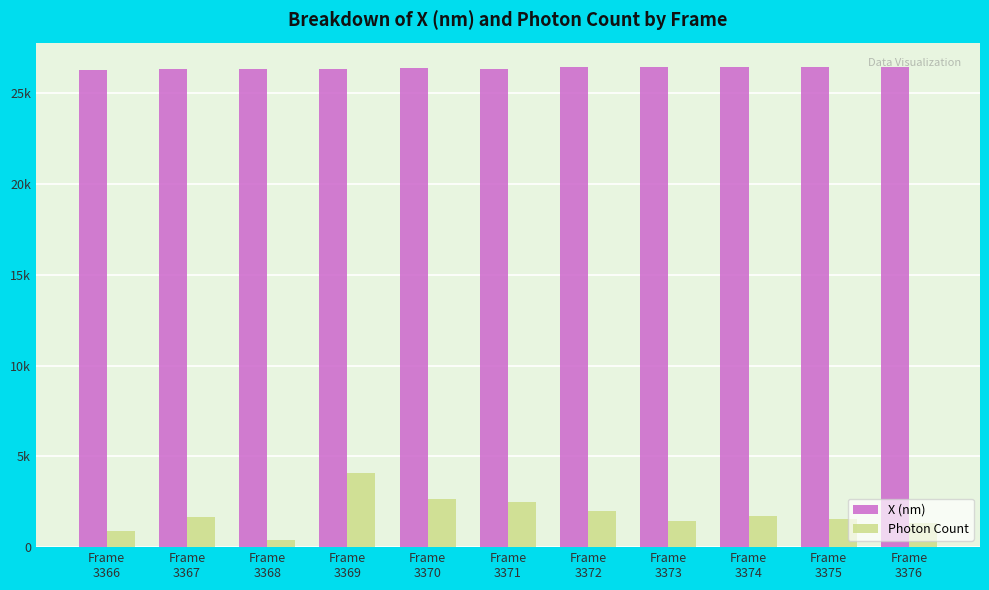

What are all the series names shown in the legend?

X (nm), Photon Count